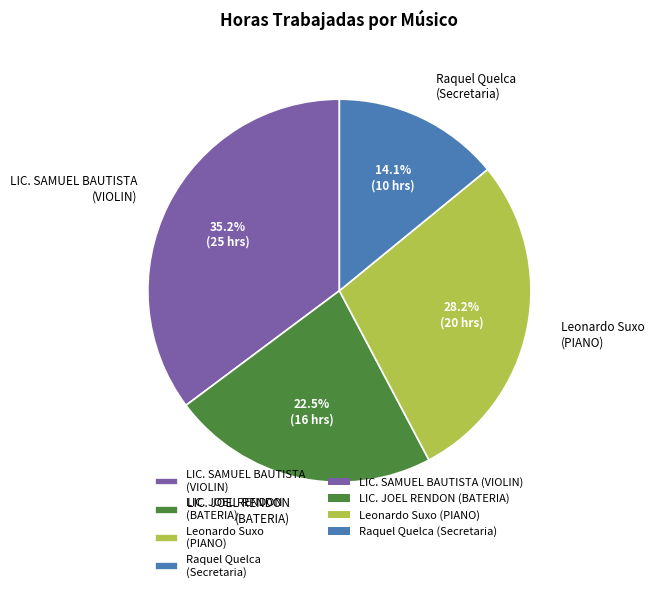

What is the total percentage of LIC. JOEL RENDON (BATERIA) and LIC. SAMUEL BAUTISTA (VIOLIN)?

57.7%